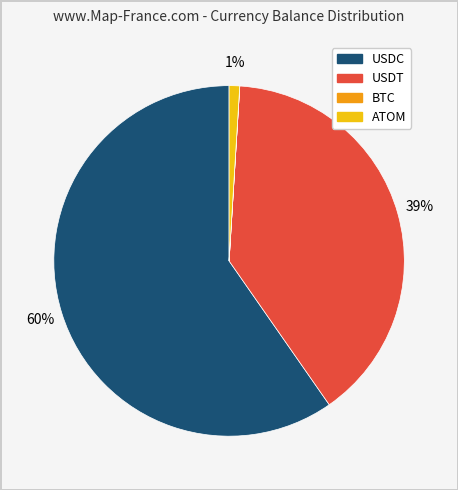

Is there any slice that represents more than half of the pie?

Yes